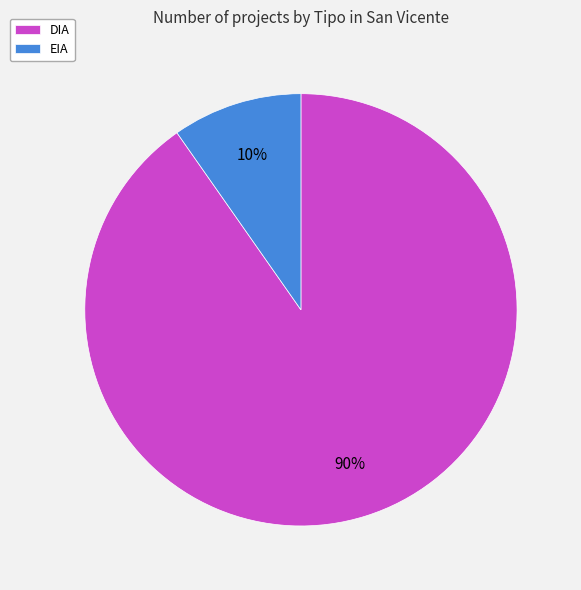

How many slices are in this pie chart?

2